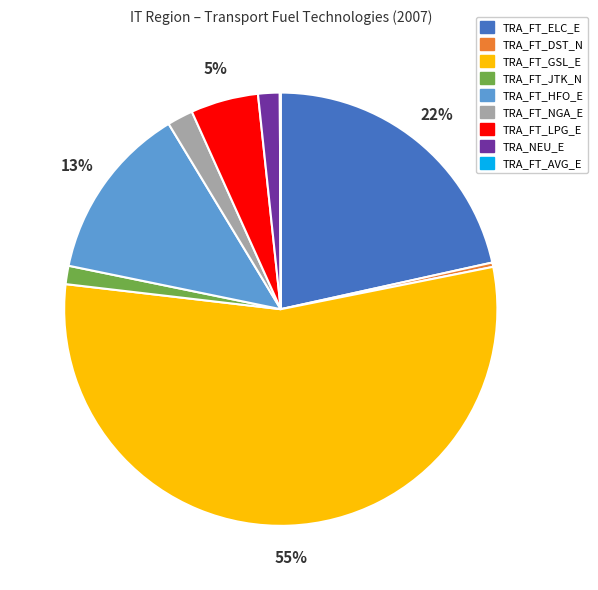

Do TRA_FT_GSL_E and TRA_FT_DST_N together represent more than half of the pie?

Yes